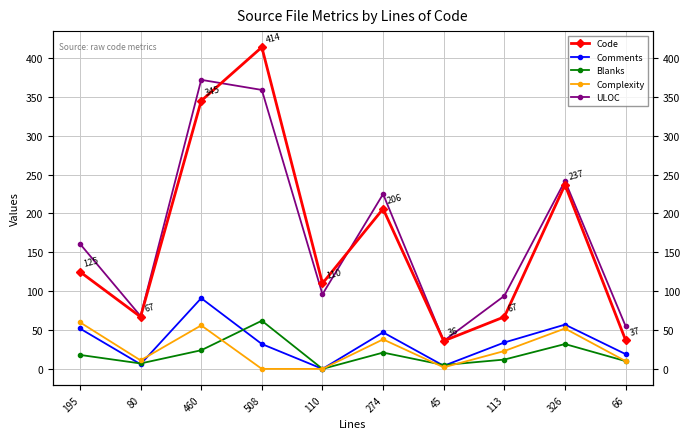

True or false: Comments and Code cross at least once.

False